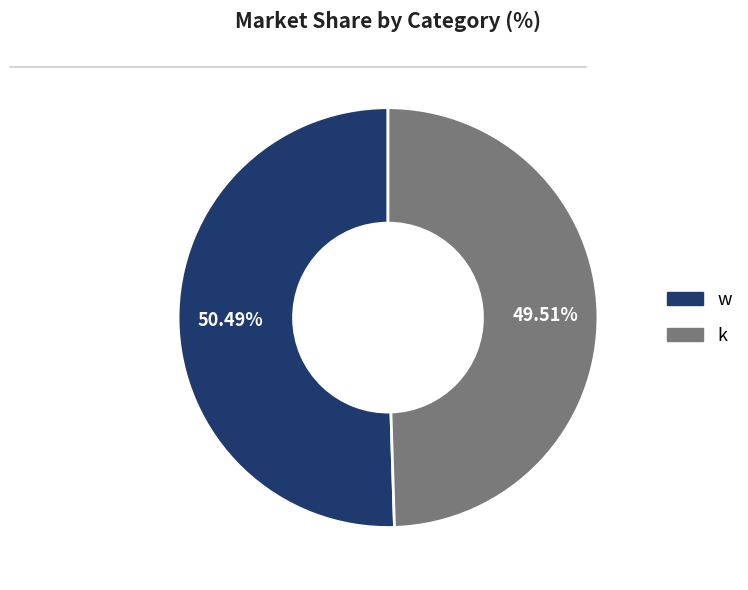

Is there any slice that represents more than half of the pie?

Yes